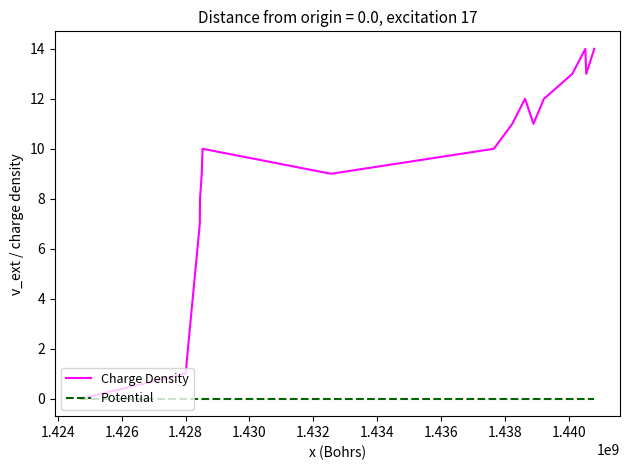

Which series has the largest total across all categories?

Charge Density